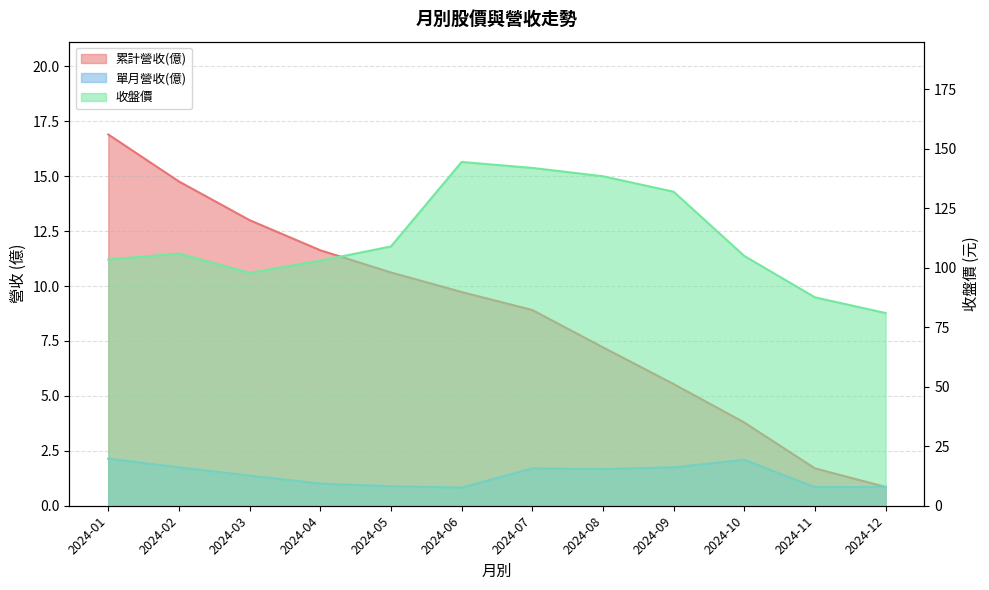

What is the highest value of the 收盤價 series?

144.5